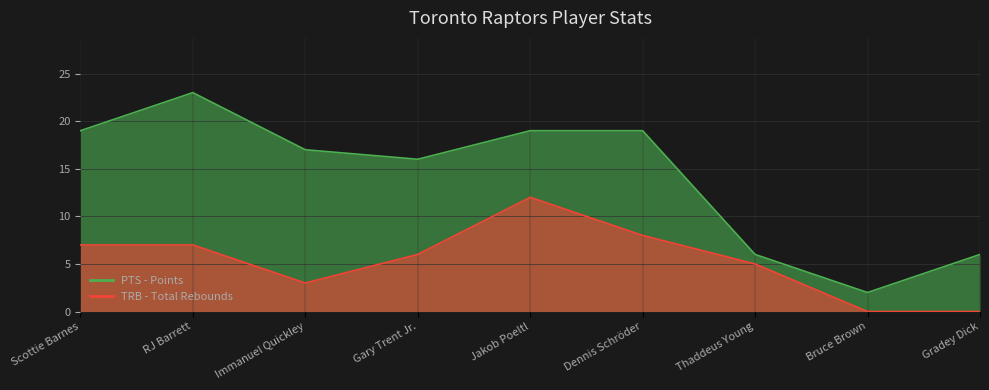

At which category is the sum across all series the highest?

Jakob Poeltl